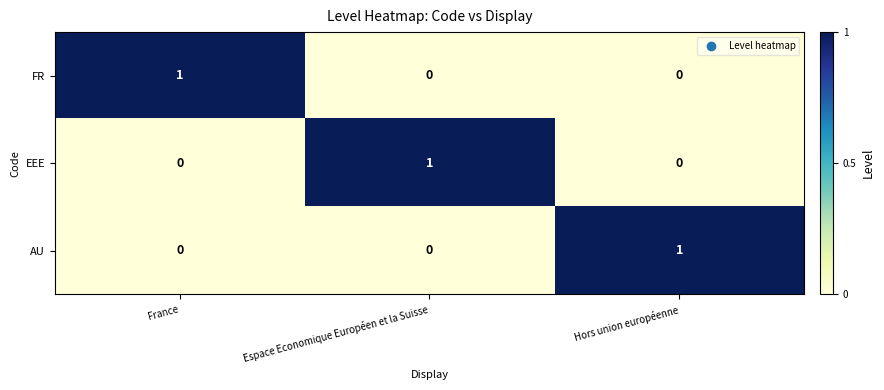

True or false: FR has a value of 0 at Hors union européenne.

True